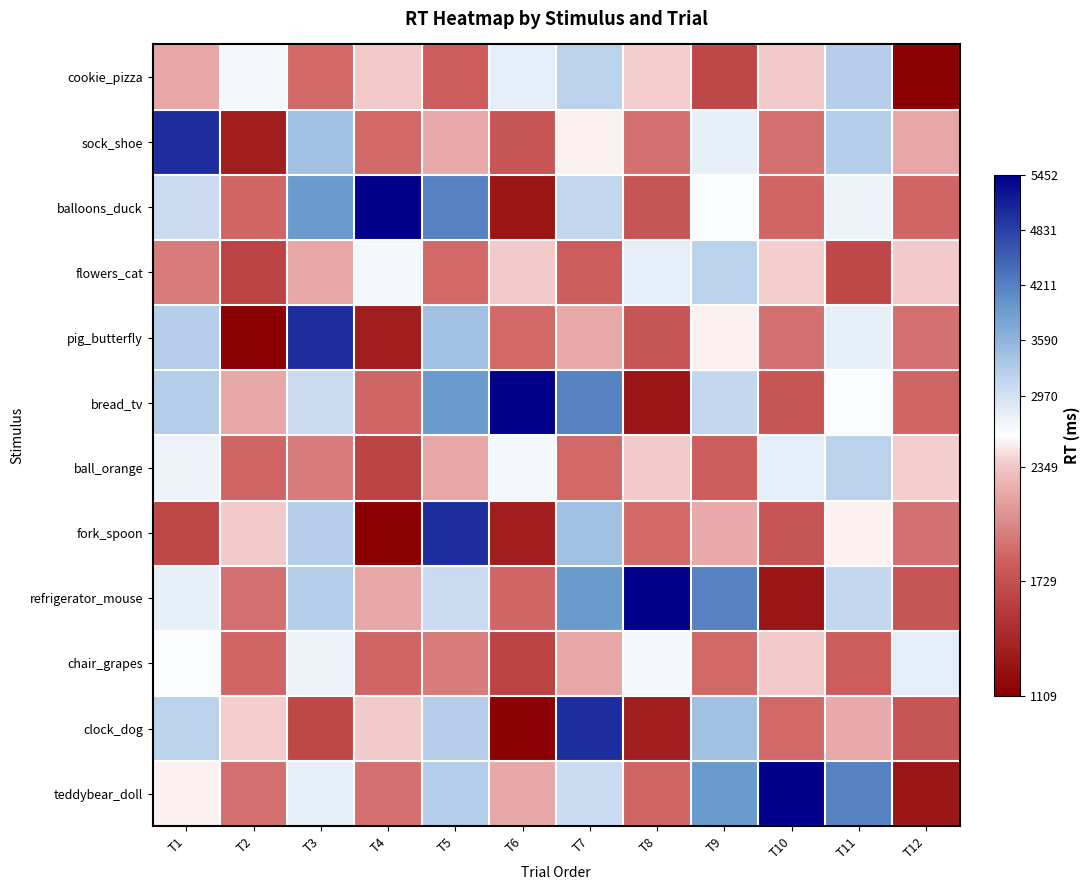

What is the total value across all series at T2?

23101